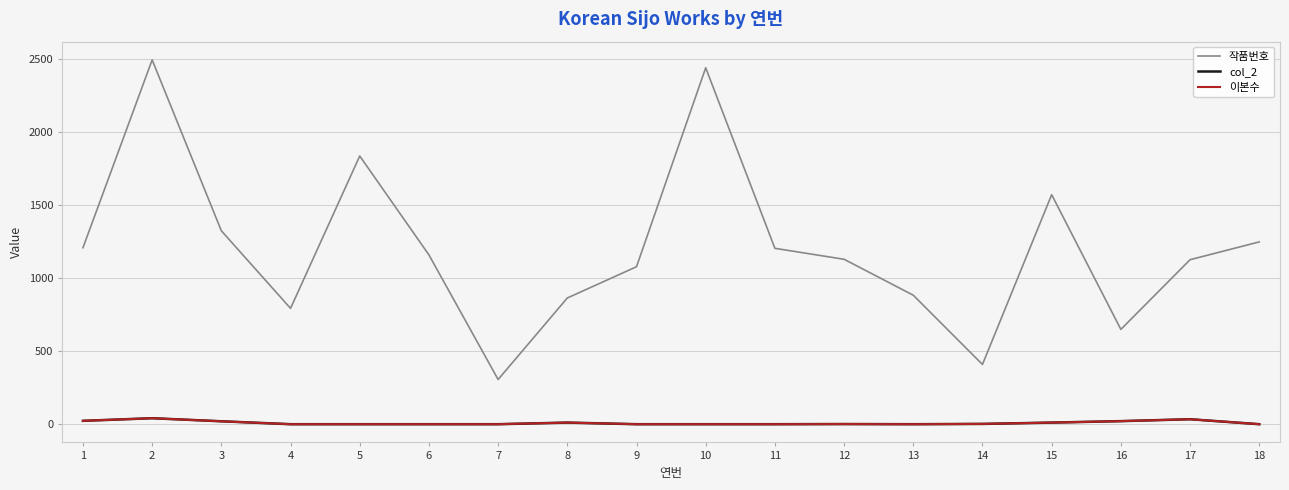

Does the chart have visible grid lines?

Yes